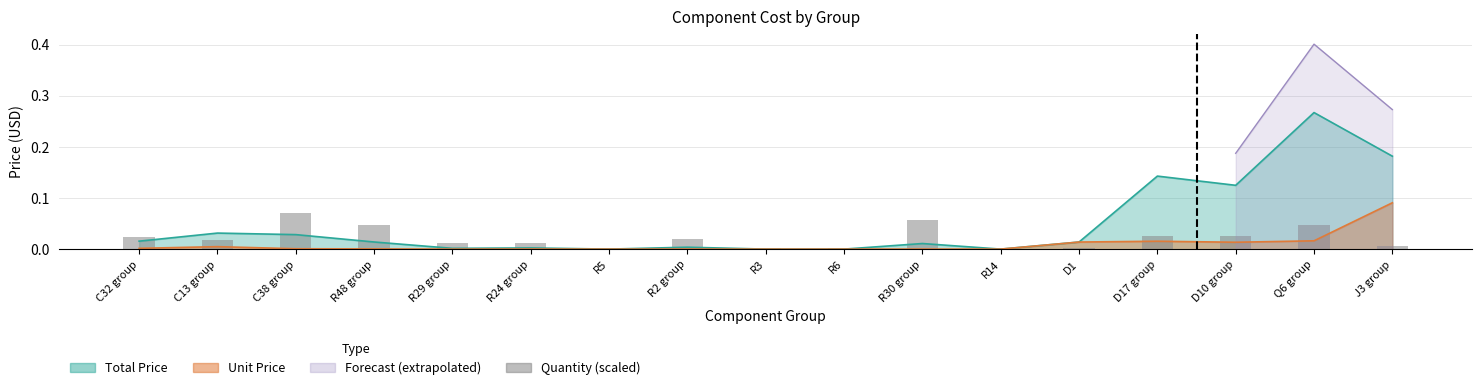

The chart shows a value of 0.0 at Q6 group. True or false?

True